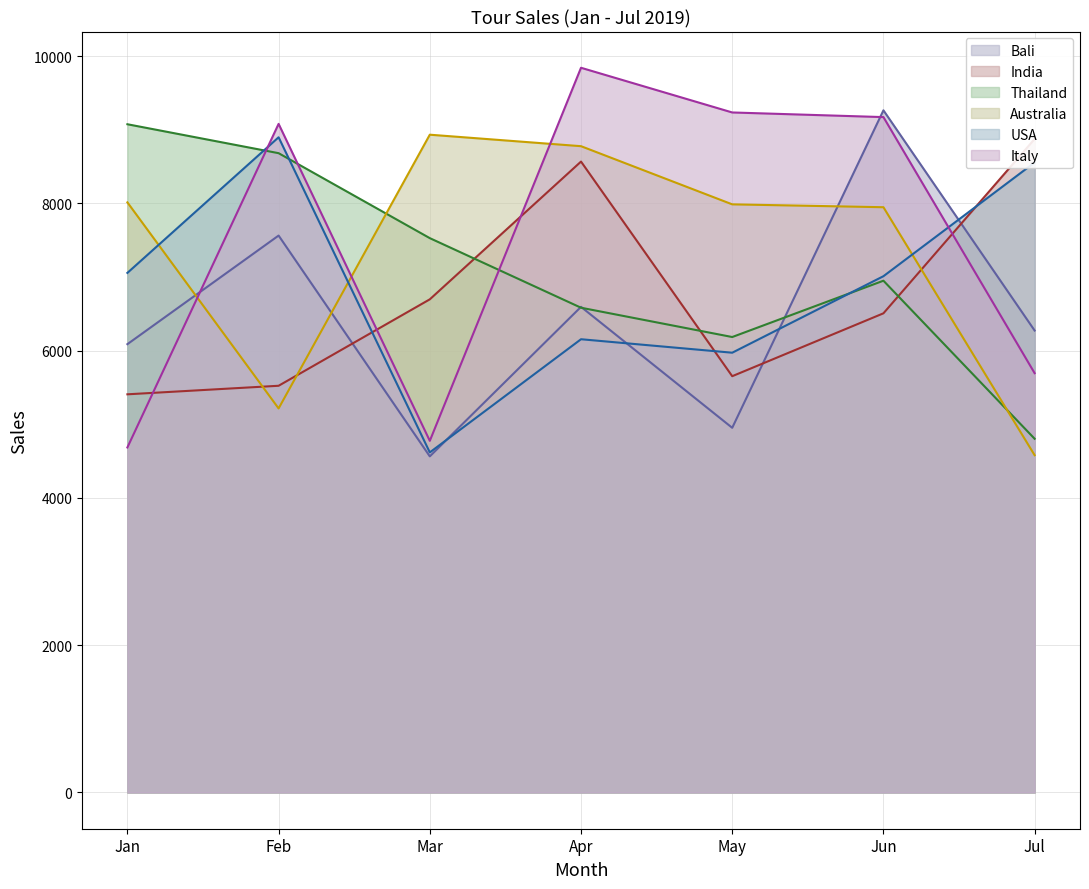

Where is the first local minimum for USA?

Mar